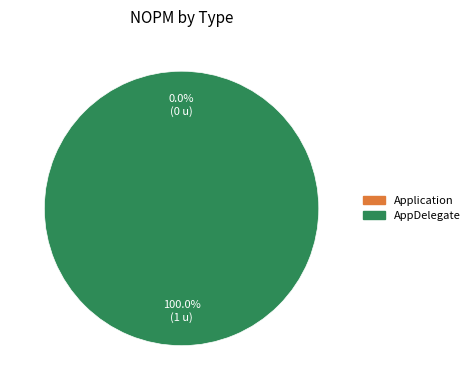

What is the majority slice?

AppDelegate